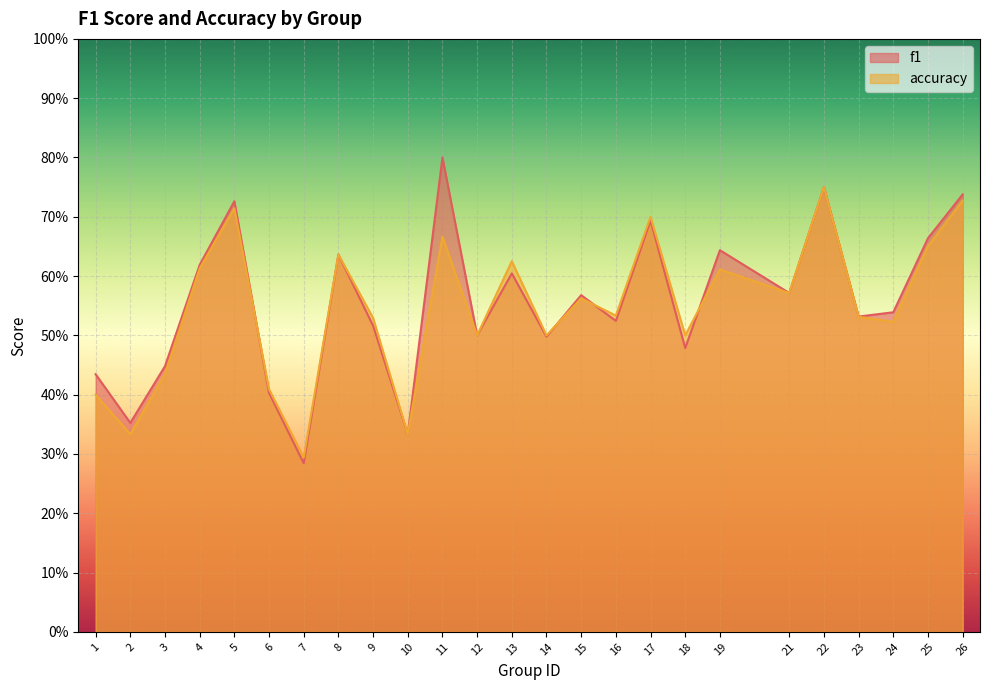

True or false: f1 has a value of 0.4 at 1.

True